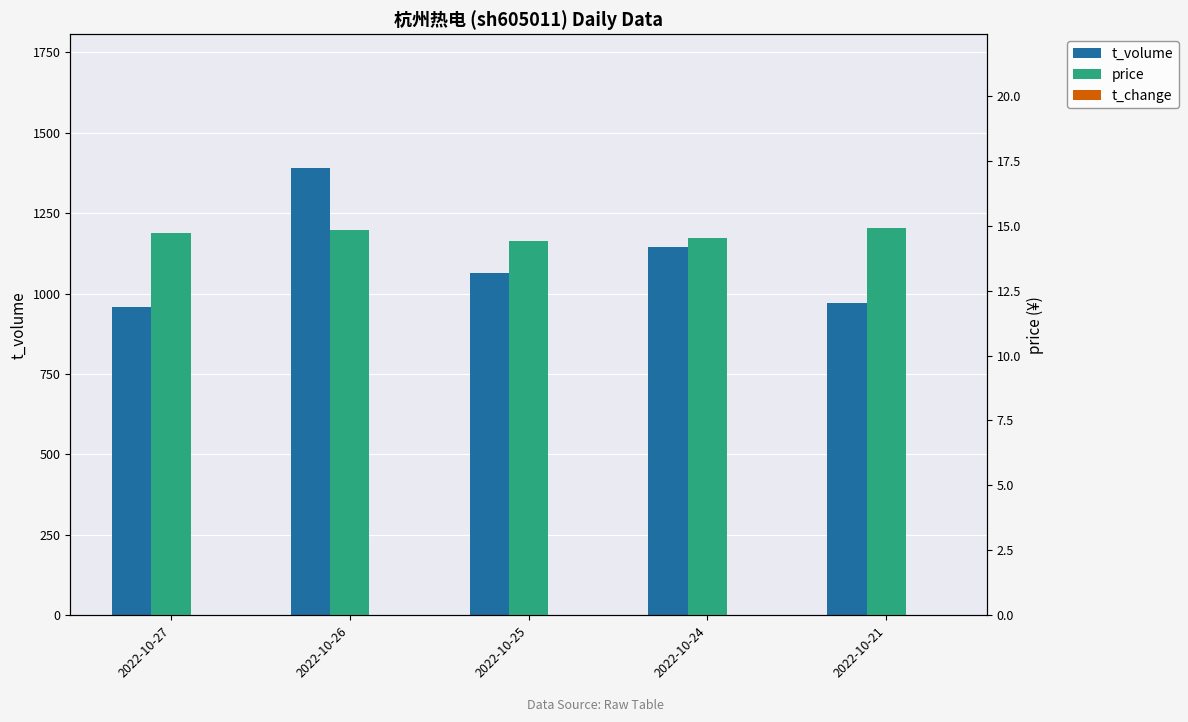

True or false: price has a value of 14.8 at 2022-10-26.

True